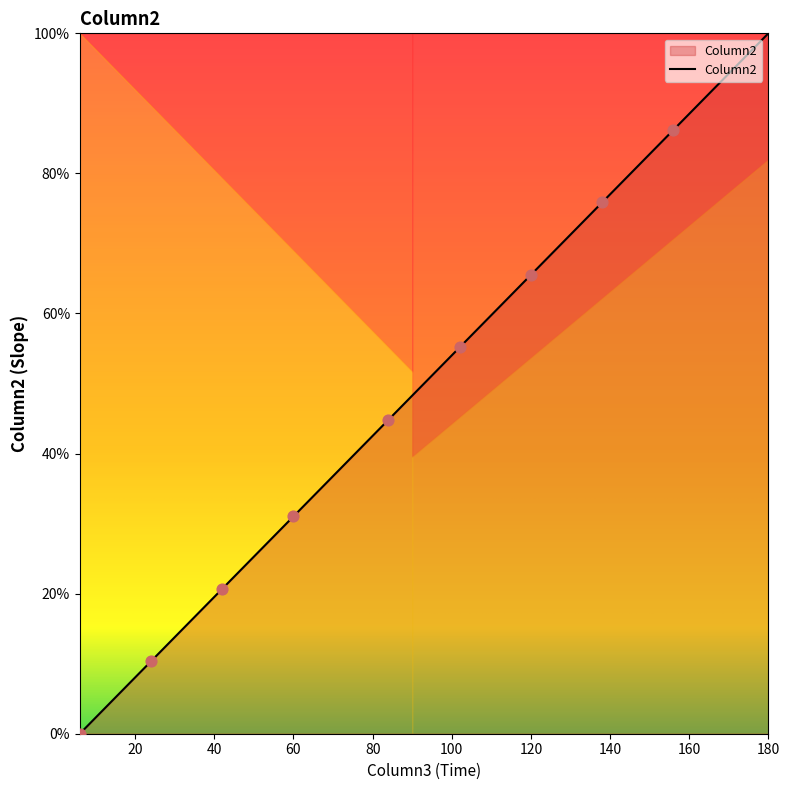

What is the difference between the maximum and minimum values?

100.0